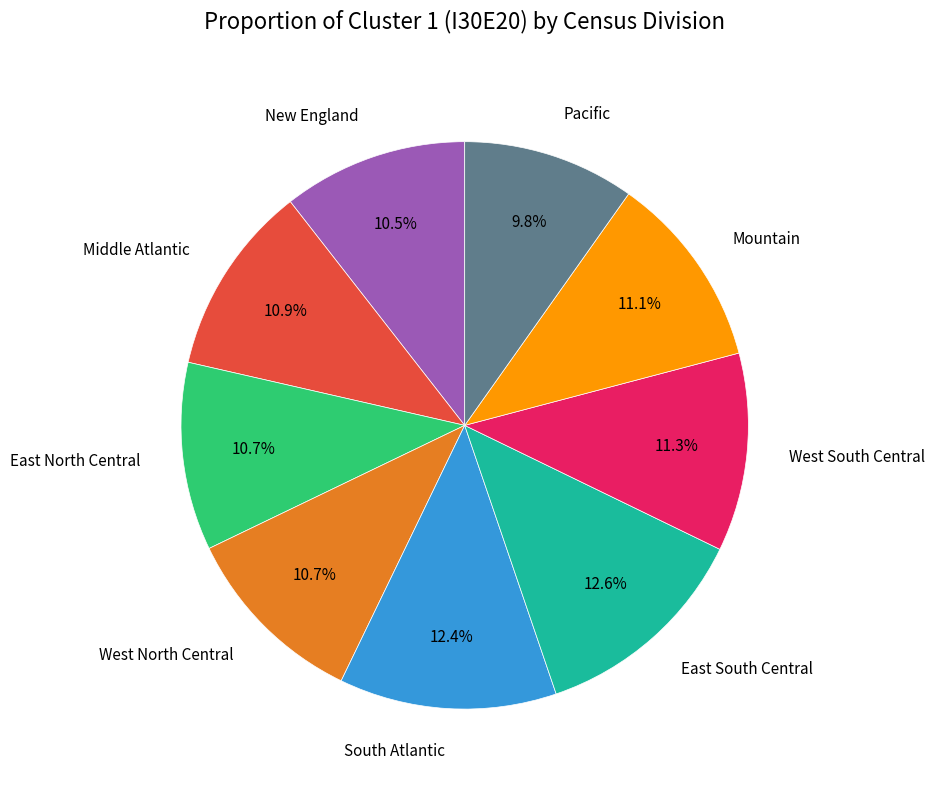

Is it true that Middle Atlantic is 1% of the pie?

False